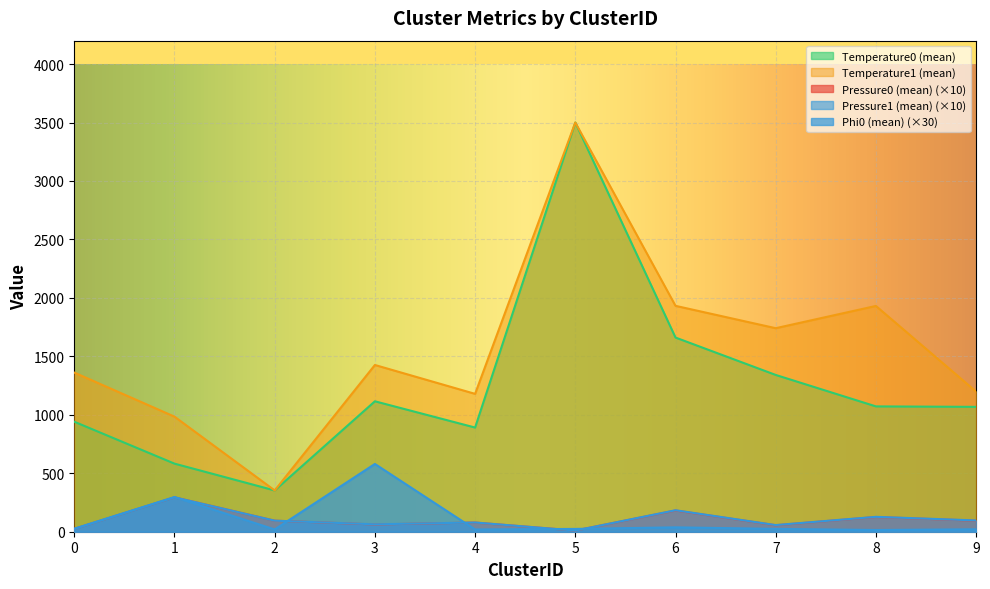

What is the minimum value shown in the chart?

10.0